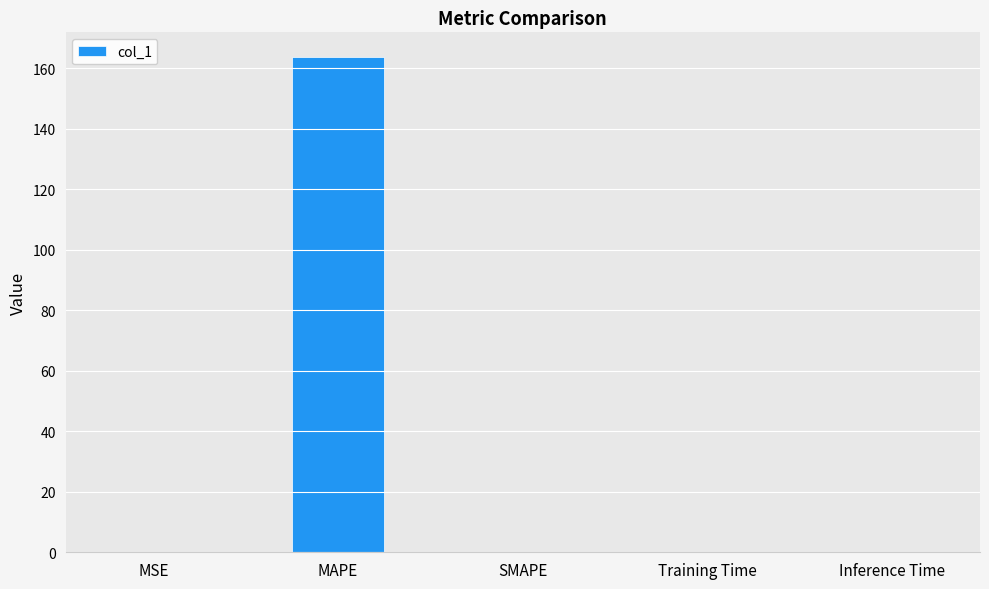

Are the bars grouped side by side (vs. stacked)?

No